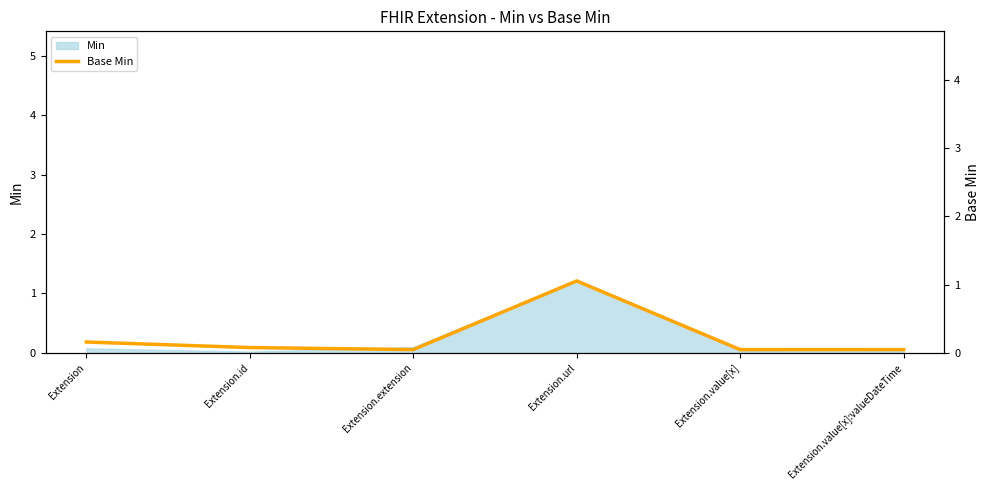

Between Extension.url and Extension.value[x]:valueDateTime, which is larger?

Extension.url